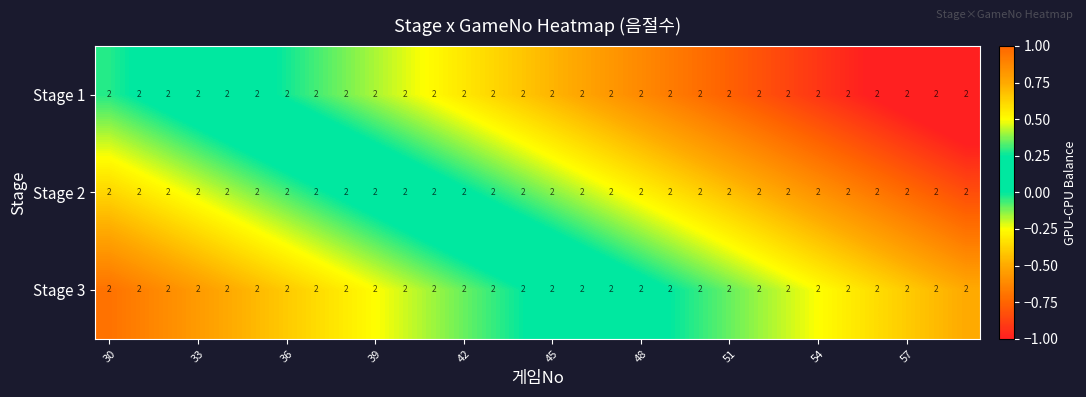

Rank the series by their average value, from highest to lowest.

Stage 3, Stage 2, Stage 1